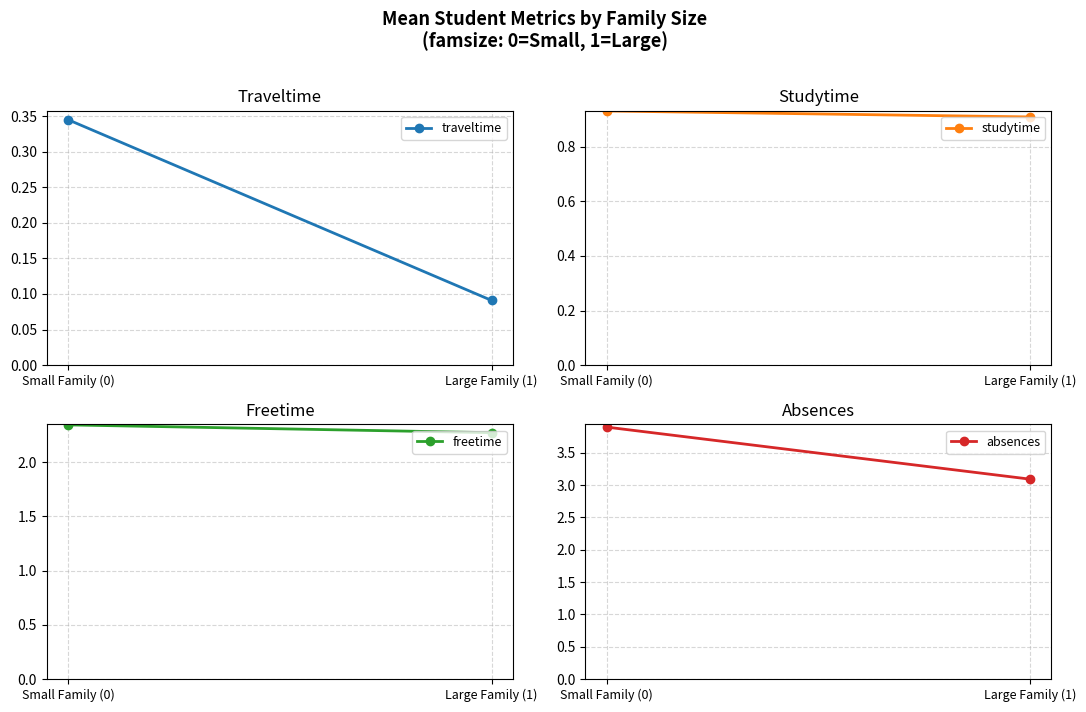

Is this an area chart (filled region under the line)?

No